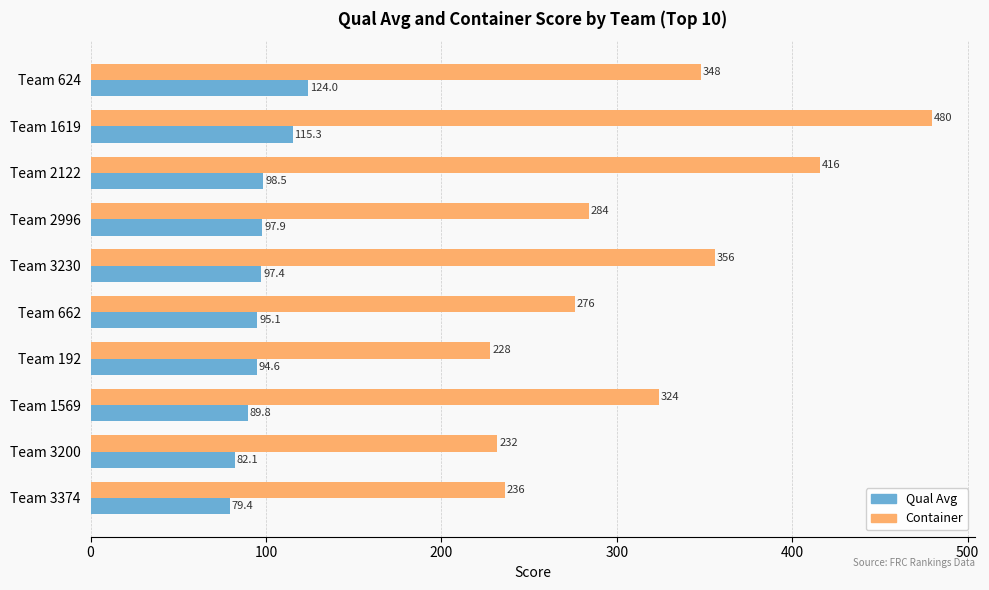

Is the value of Qual Avg at Team 2996 greater than the value of Container at Team 2122?

No